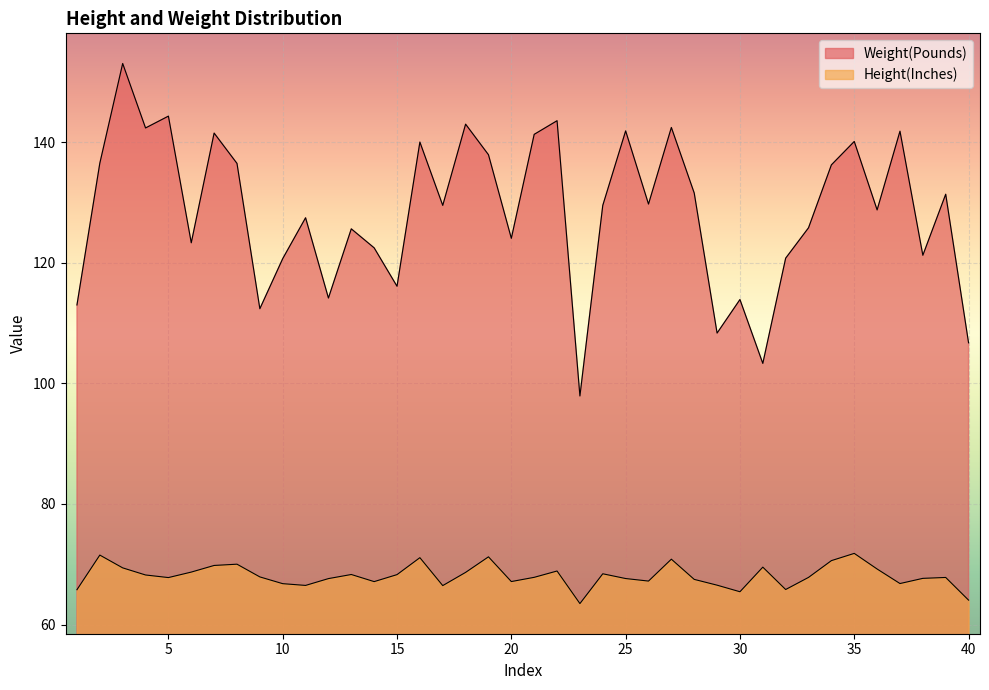

What is the approximate value of Weight(Pounds) at 19?

137.9